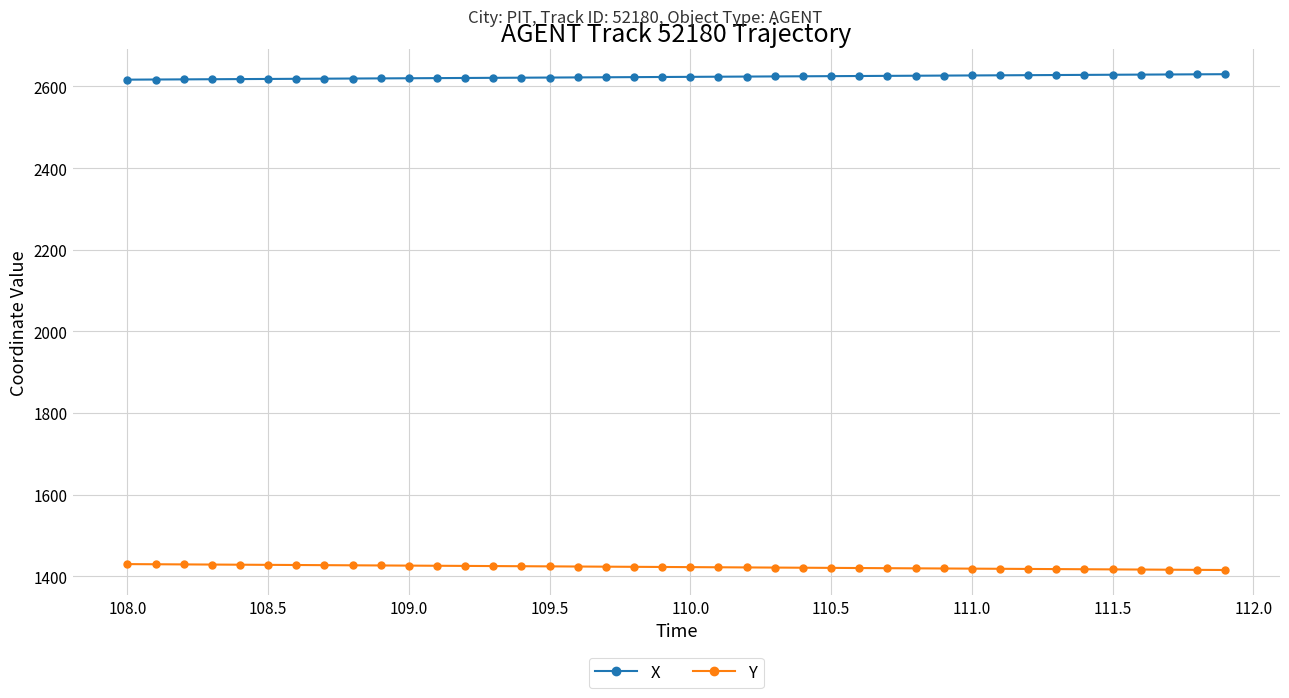

True or false: Y and X intersect in this chart.

False